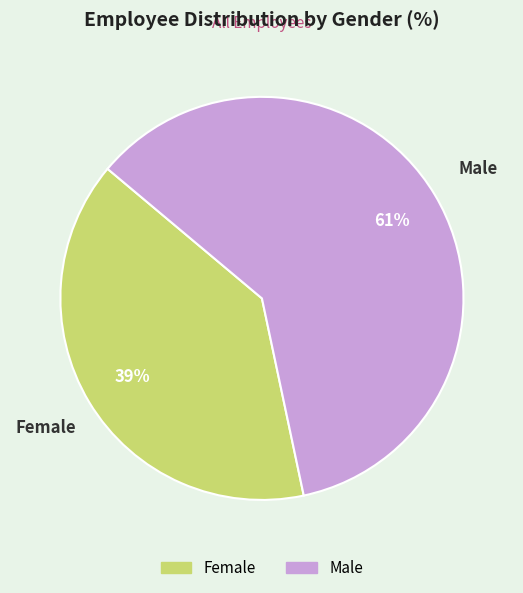

What is the majority slice?

Male